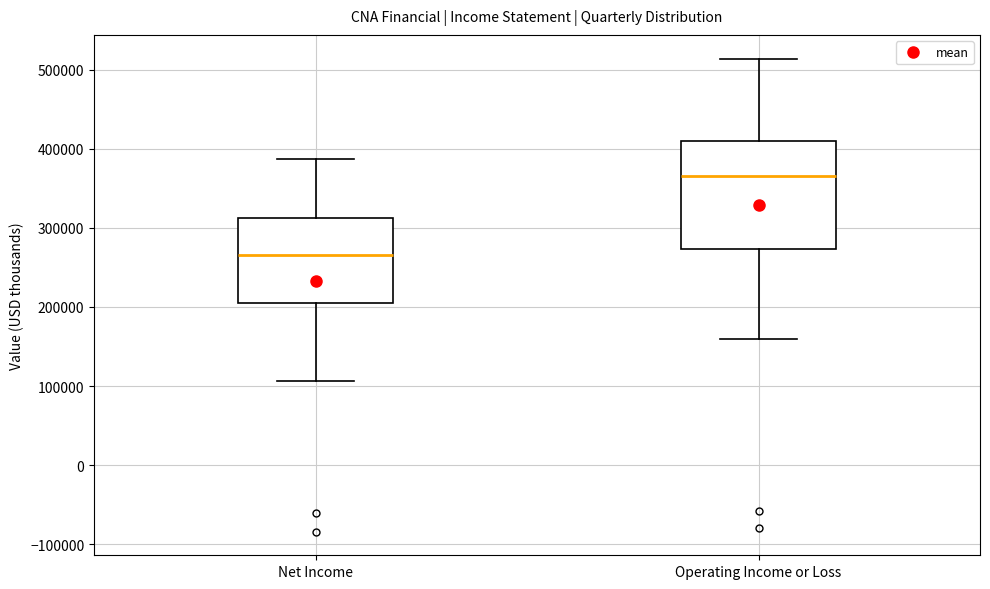

Where is the upper edge of the box for Net Income on the y-axis? The values are not printed on the chart, so give them approximately, as read against the axis.

310000